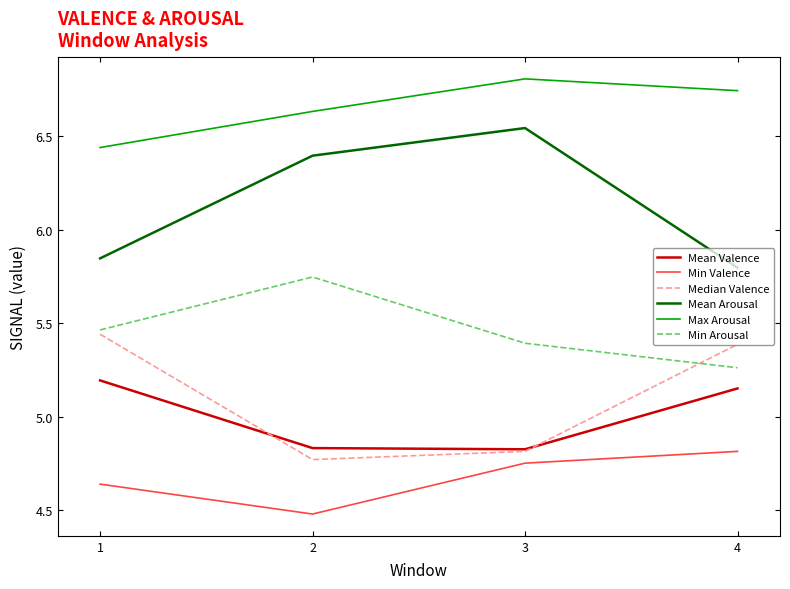

How many Min Valence values are between 4 and 5?

4